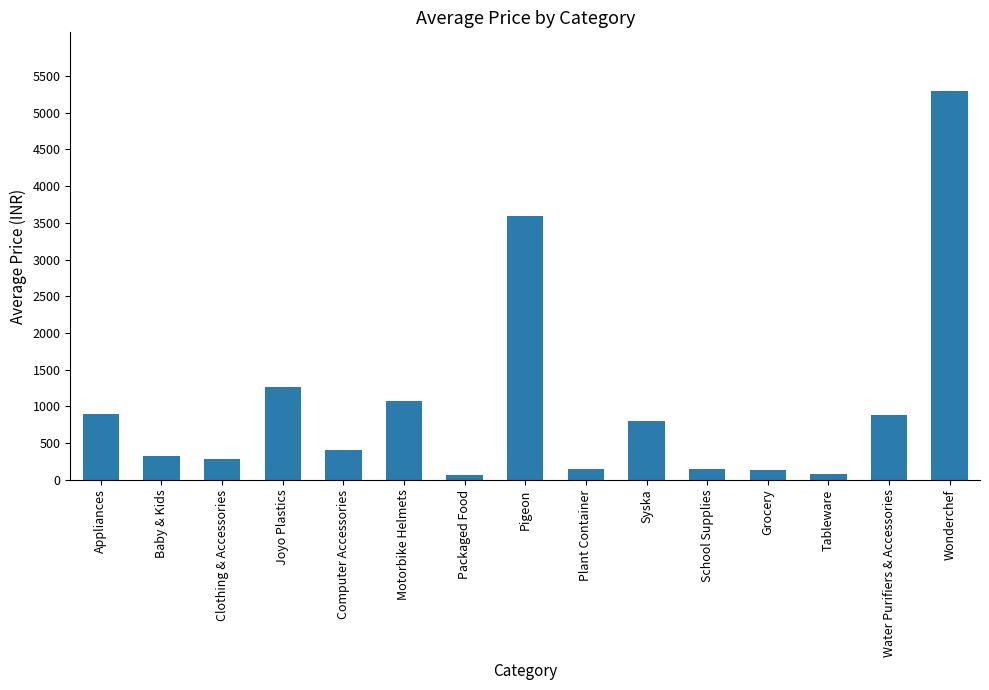

Are the bars grouped side by side (vs. stacked)?

No